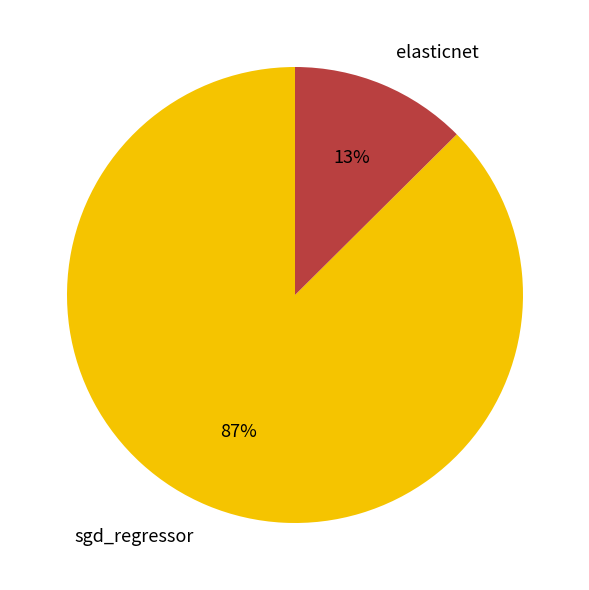

Combined, do sgd_regressor and elasticnet account for over 50%?

Yes